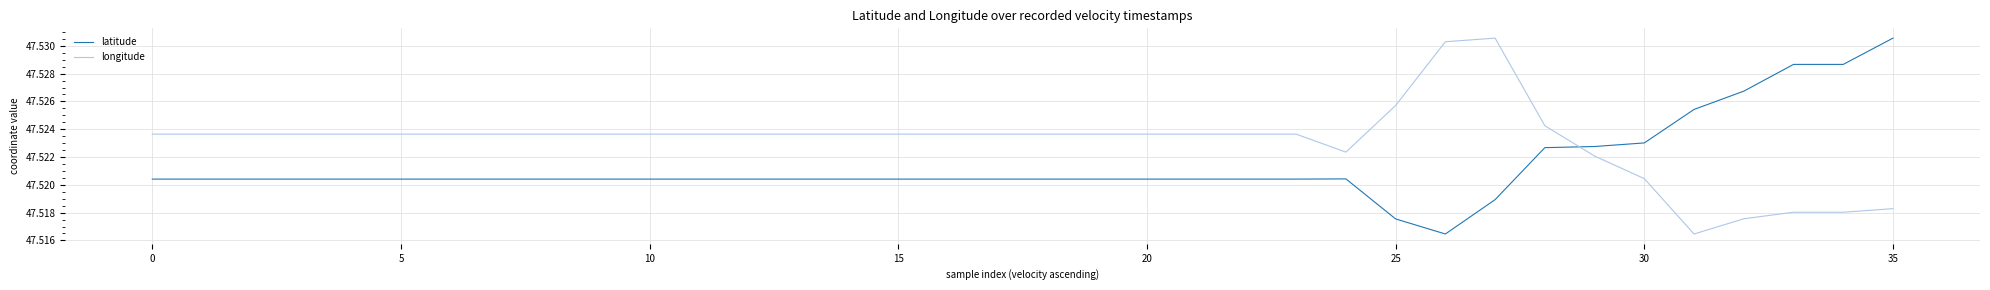

List the series in order of their overall mean, highest first.

longitude, latitude